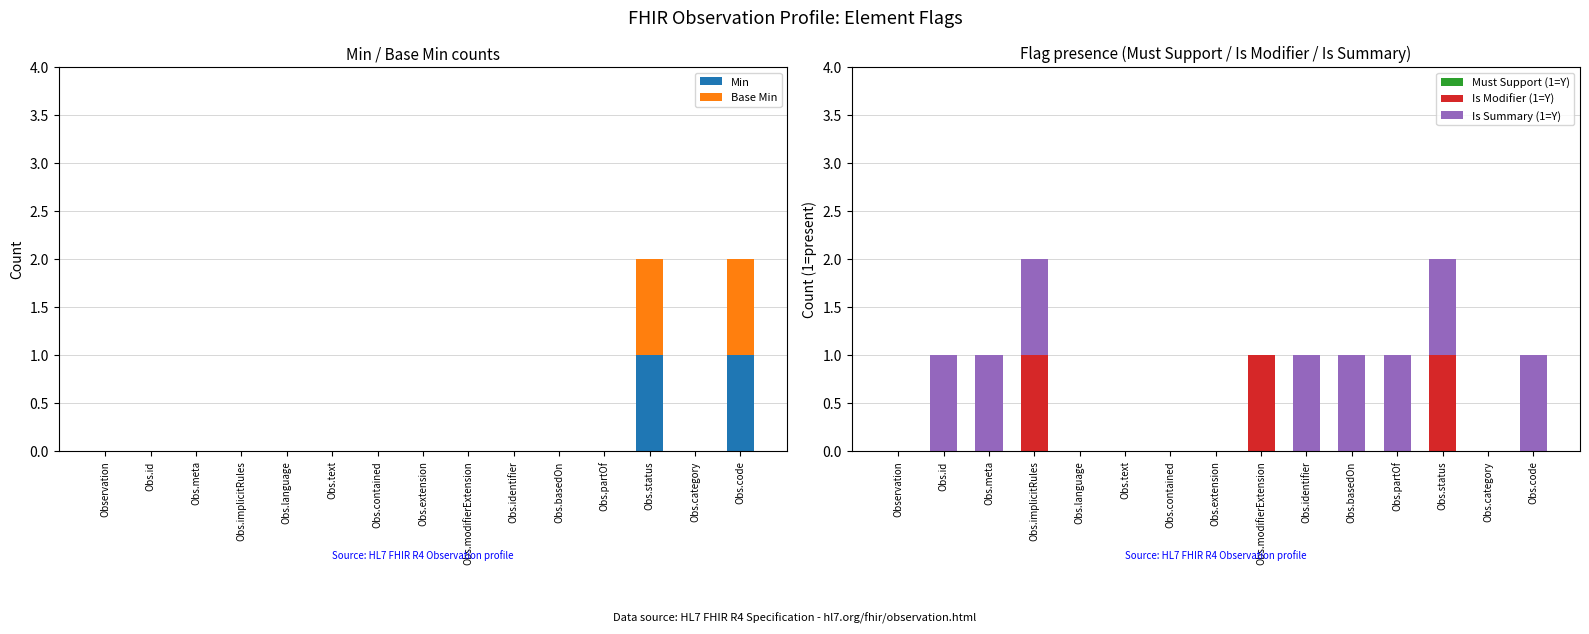

Which series has the widest spread of values?

Min